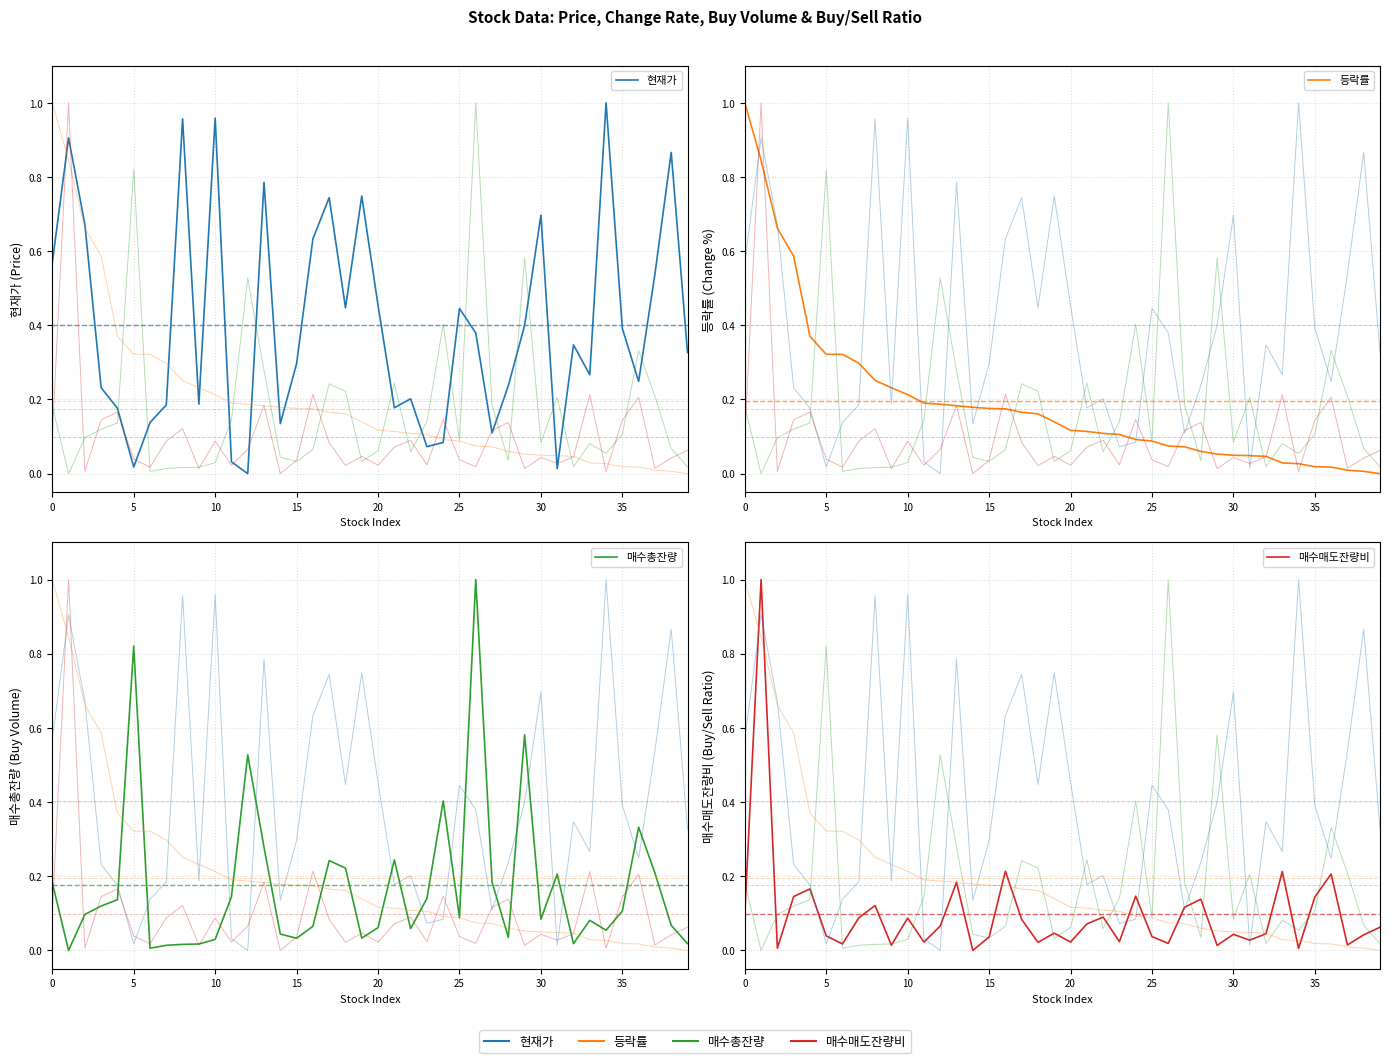

What is the label of the 23rd point from the left?

22